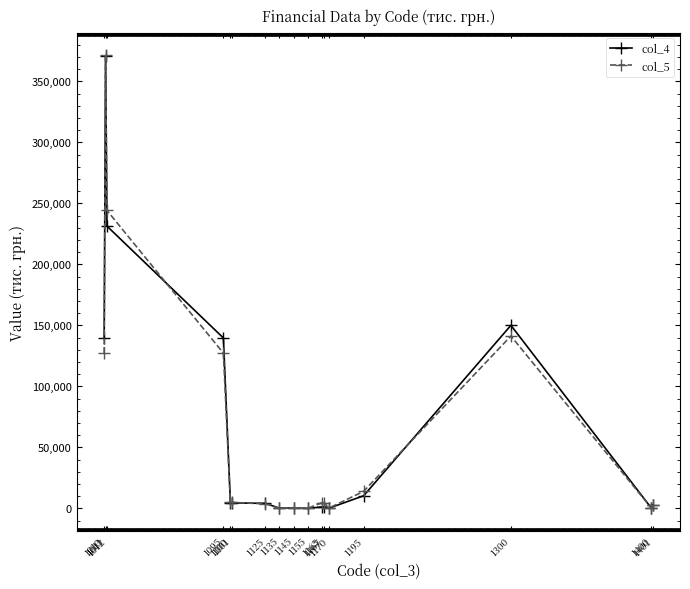

True or false: col_4 has more than 0 interior local peaks.

True